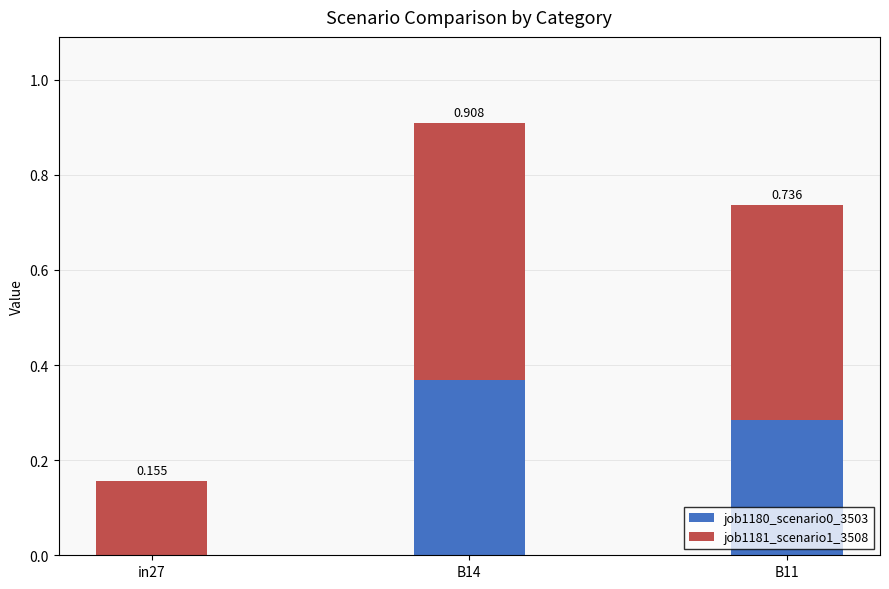

Count the job1180_scenario0_3503 values in the range 0 to 1.

3